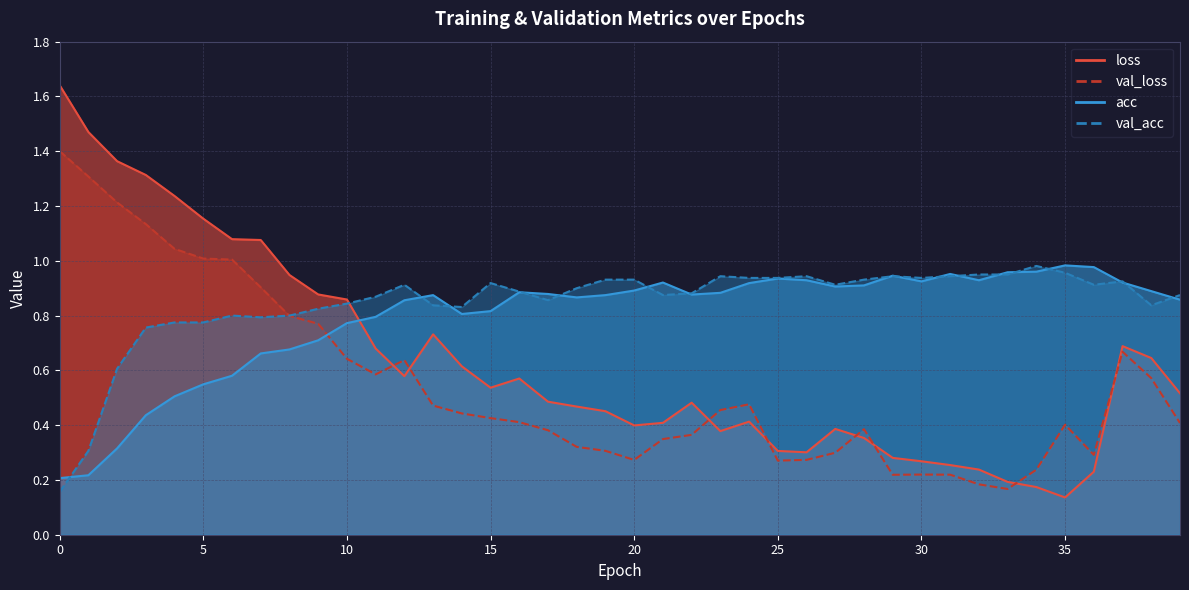

Between 28 and 10, which is larger?

10